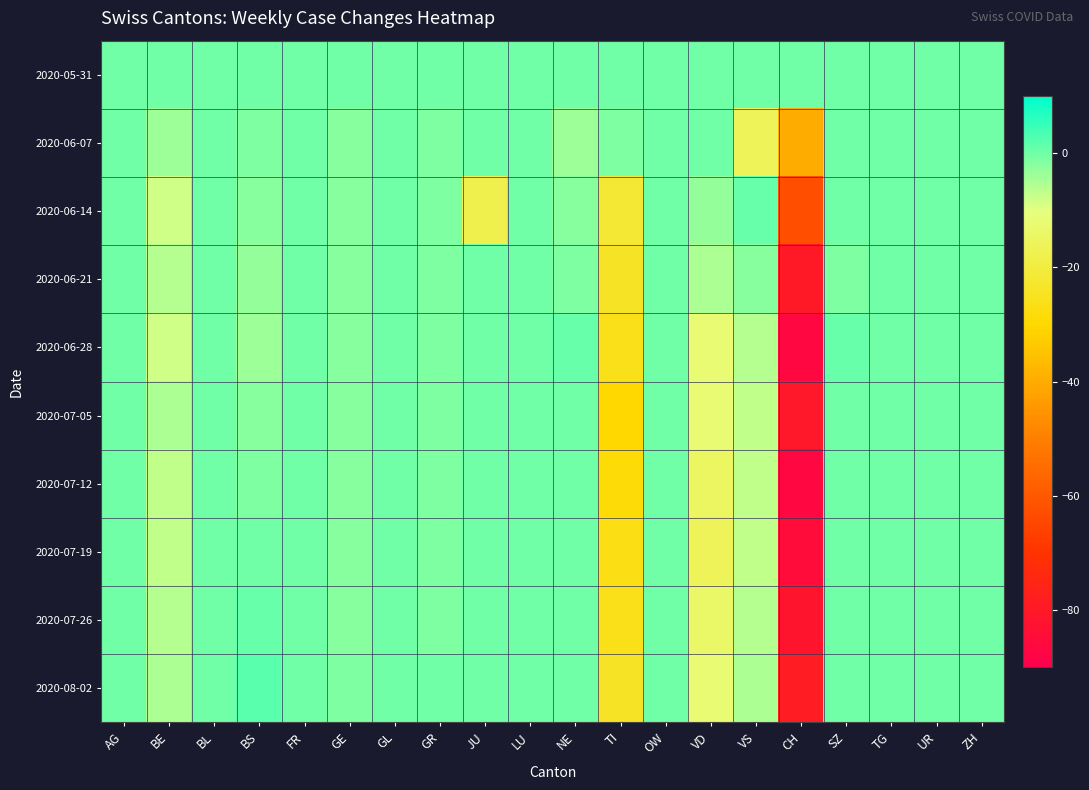

At which category is the sum across all series the highest?

AG